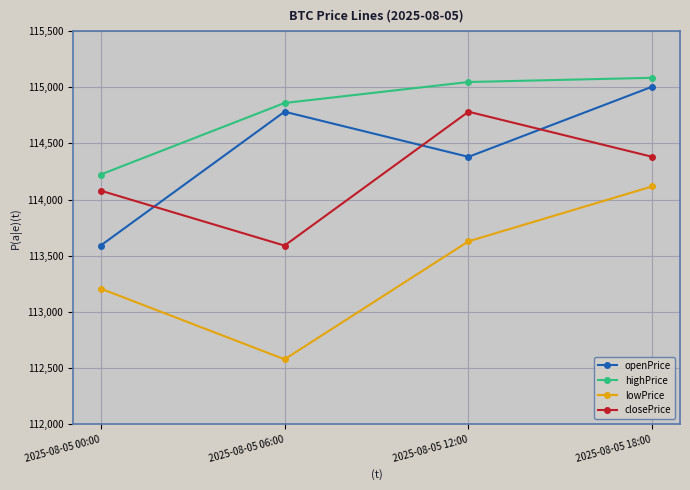

The value of highPrice at 2025-08-05 12:00 is 115046.8. True or false?

True